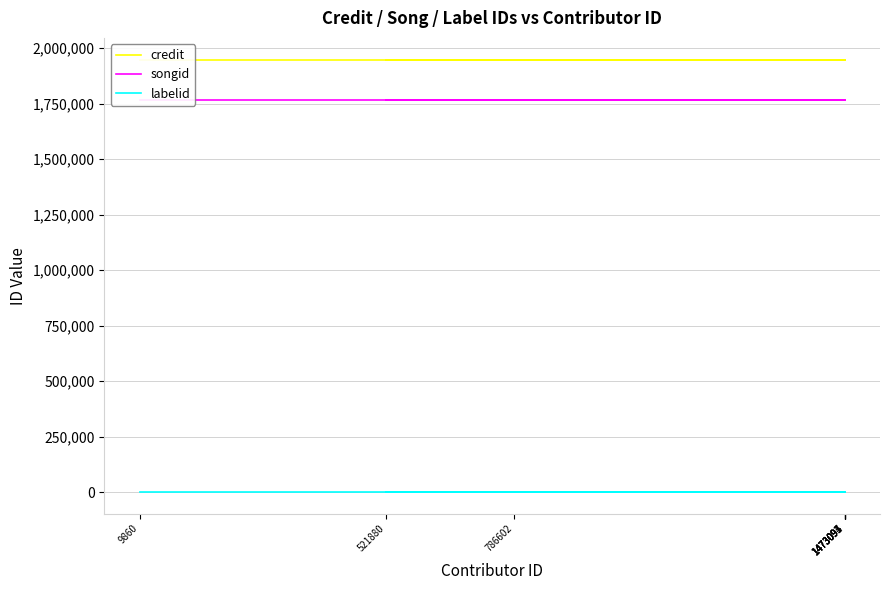

Reading left to right, what are all the values shown in this chart?

credit: 1948378	1948378	1948378	1948378	1948378	1948378	1948378	1948378
songid: 1765999	1765999	1765999	1765999	1765999	1765999	1765999	1765999
labelid: 198	198	198	198	198	198	198	198